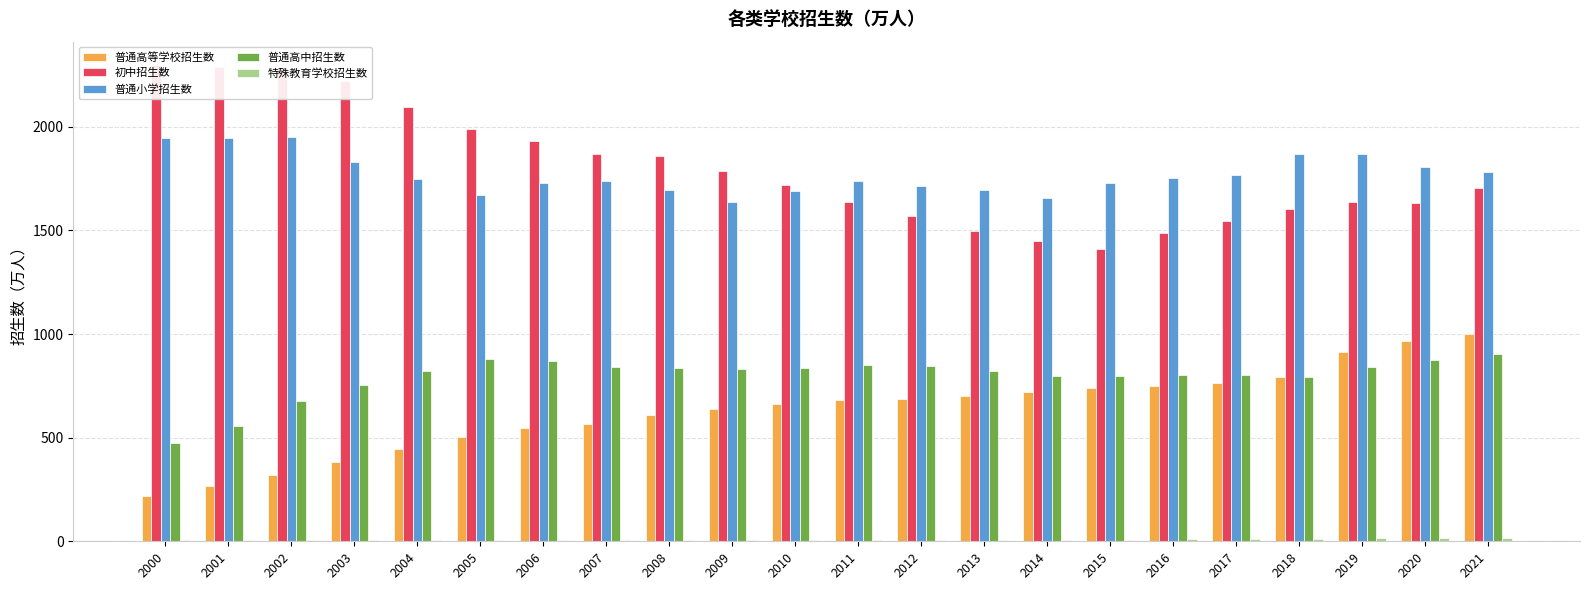

The value of 普通高中招生数 at 2012 is 844.6. True or false?

True